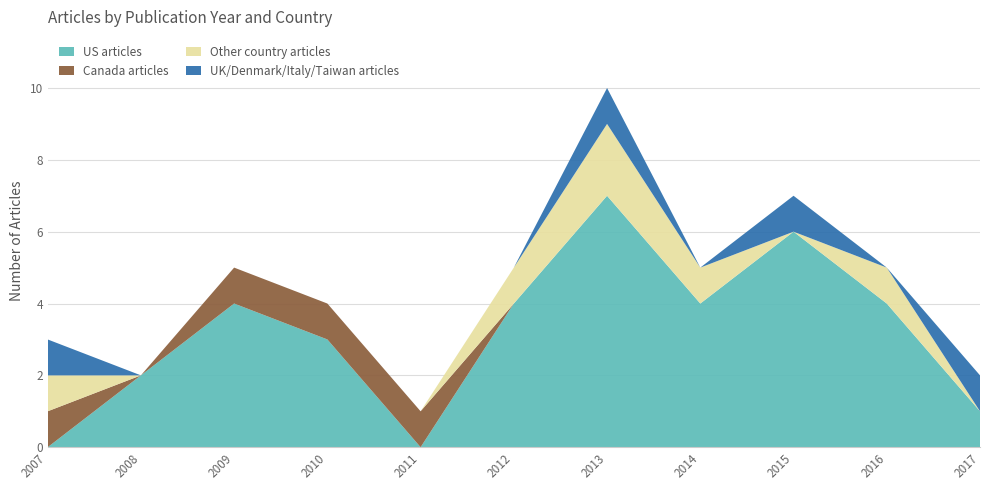

Reading left to right, transcribe all the data shown in this chart.

US articles: 0	2	4	3	0	4	7	4	6	4	1
Canada articles: 1	0	1	1	1	0	0	0	0	0	0
Other country articles: 1	0	0	0	0	1	2	1	0	1	0
UK/Denmark/Italy/Taiwan articles: 1	0	0	0	0	0	1	0	1	0	1